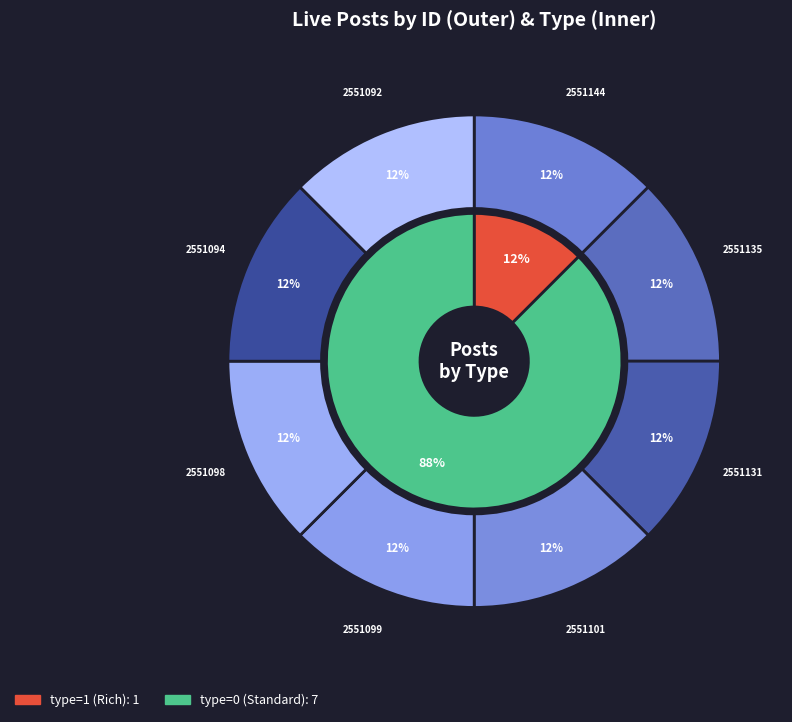

How many slices are in this pie chart?

8